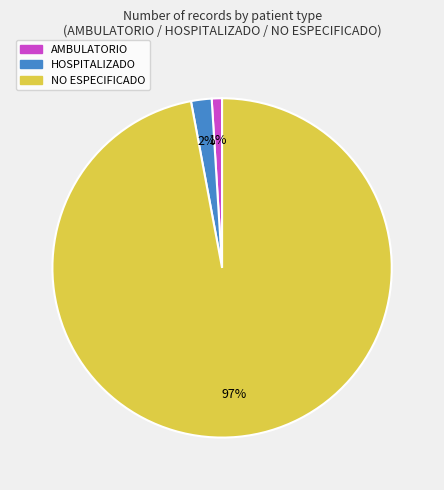

What is the smallest slice in the pie chart?

AMBULATORIO